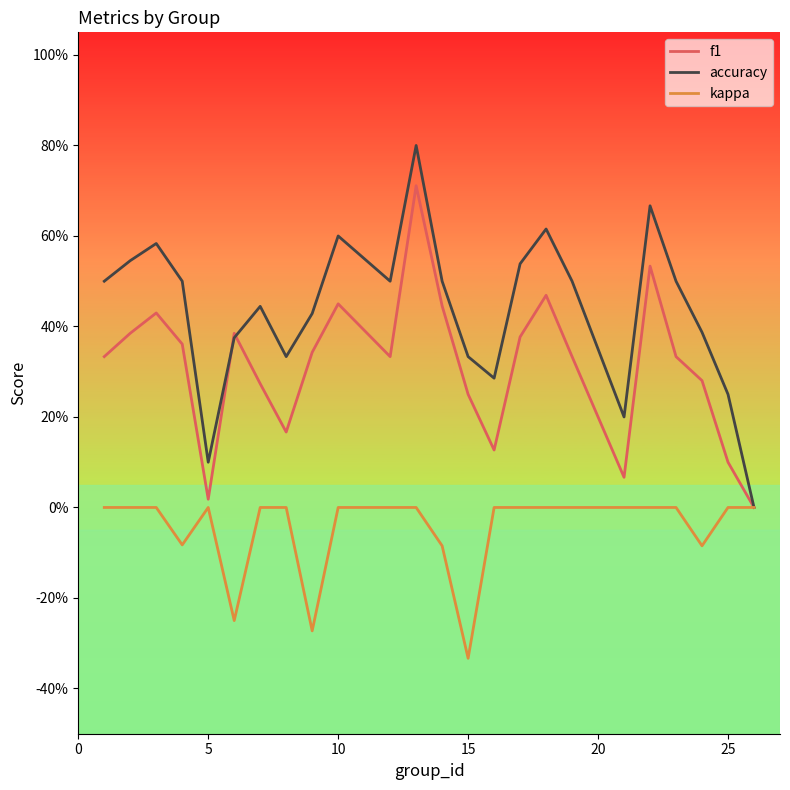

Does the chart have visible grid lines?

No